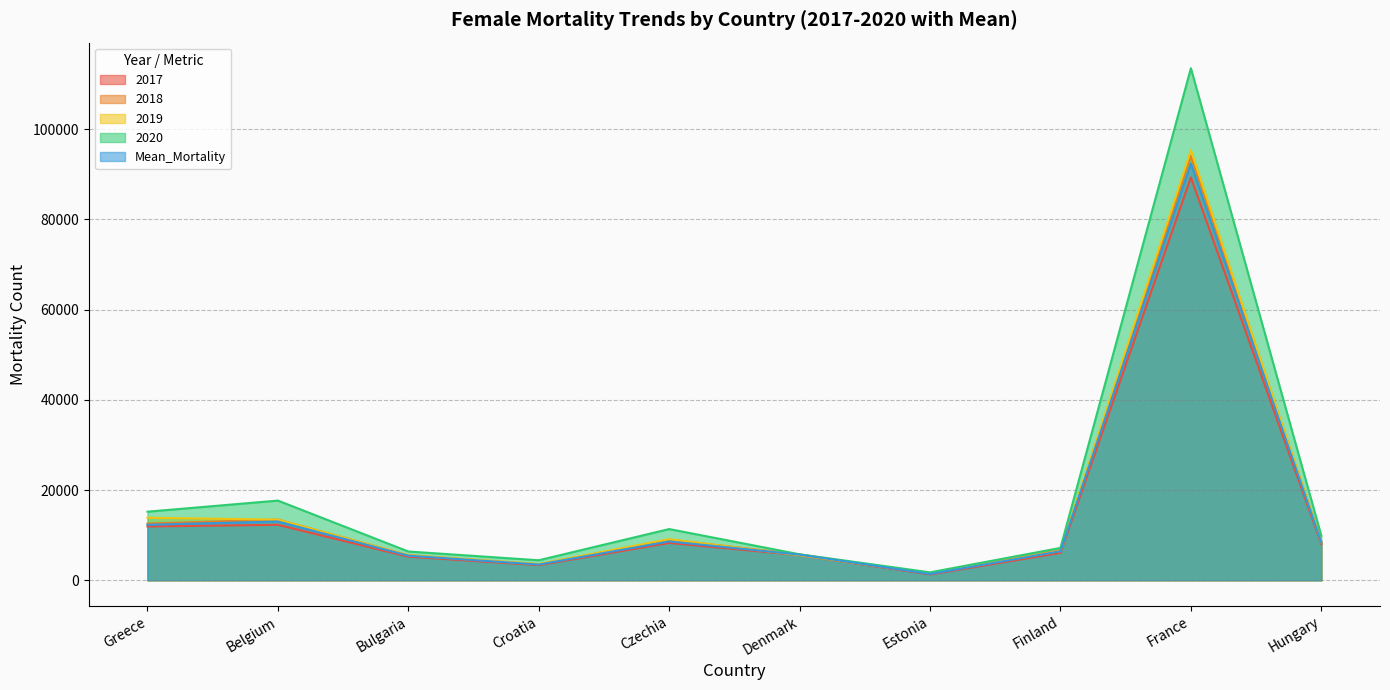

Count the number of data series in this chart.

5